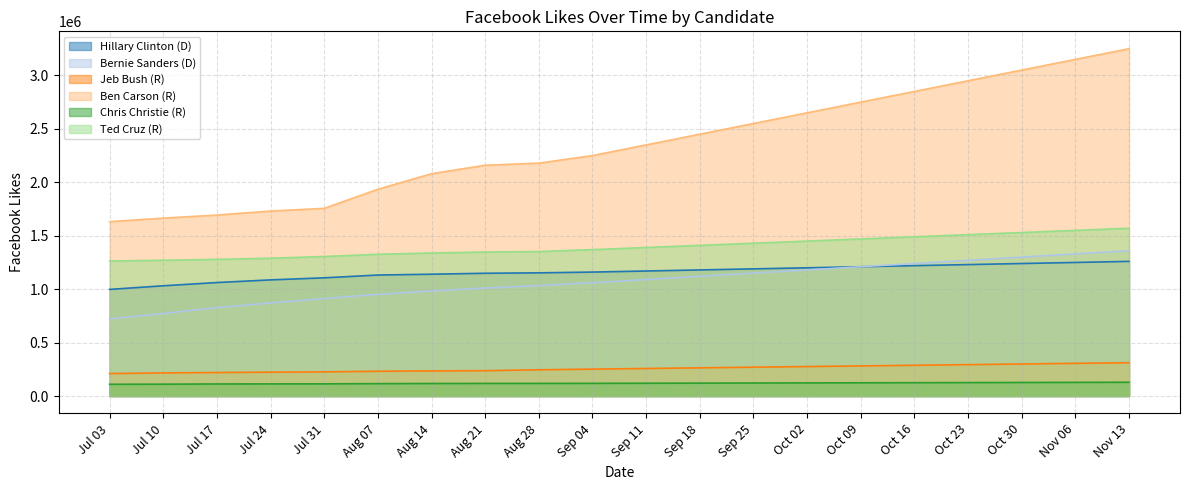

What is the difference between the maximum and minimum values in the Bernie Sanders (D) series?

637687